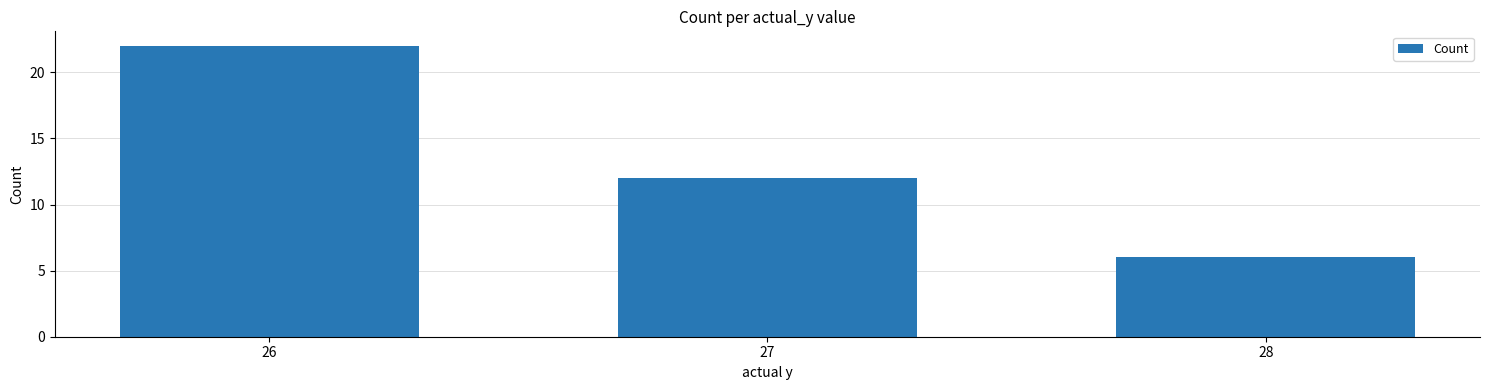

Reading left to right, transcribe all the data shown in this chart.

22	12	6